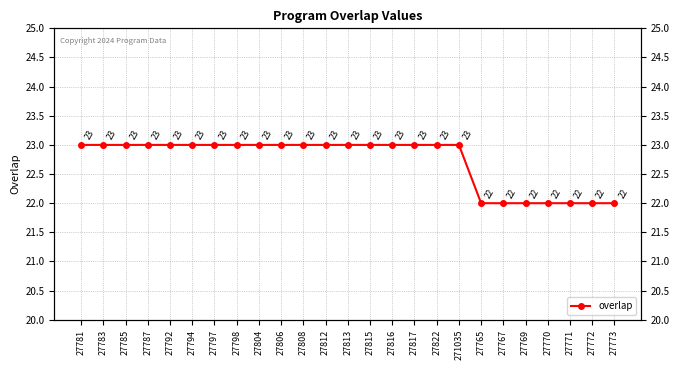

What is the difference between the maximum and minimum values?

1